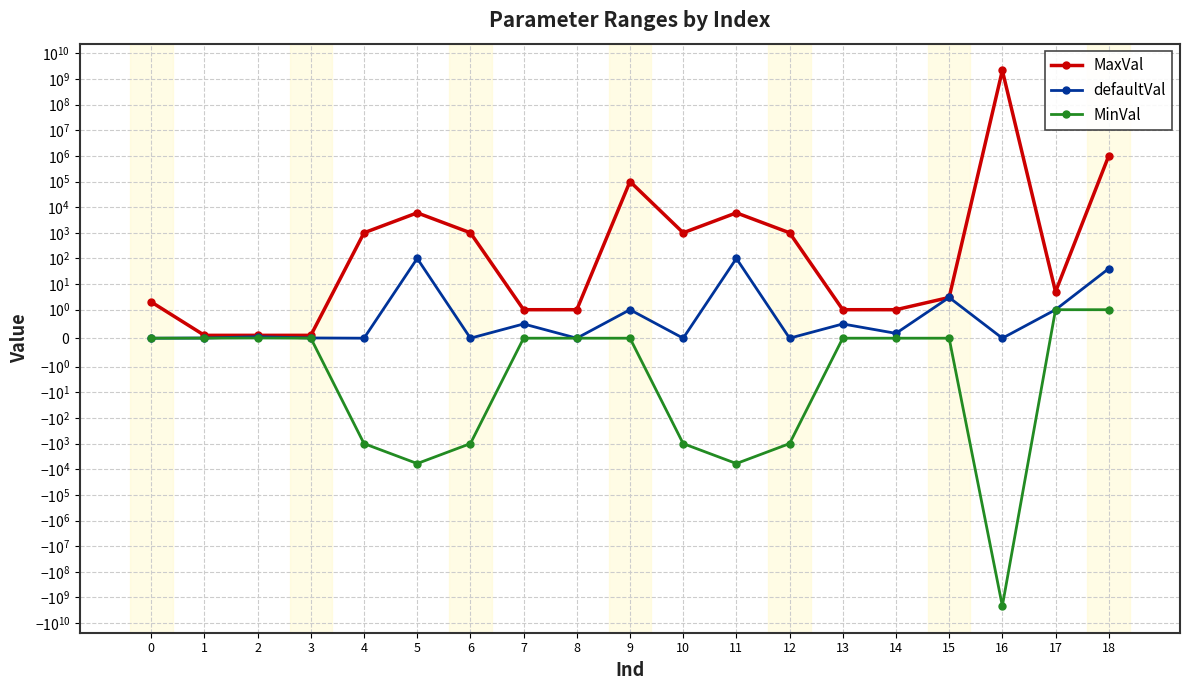

What are all the series names shown in the legend?

MaxVal, defaultVal, MinVal